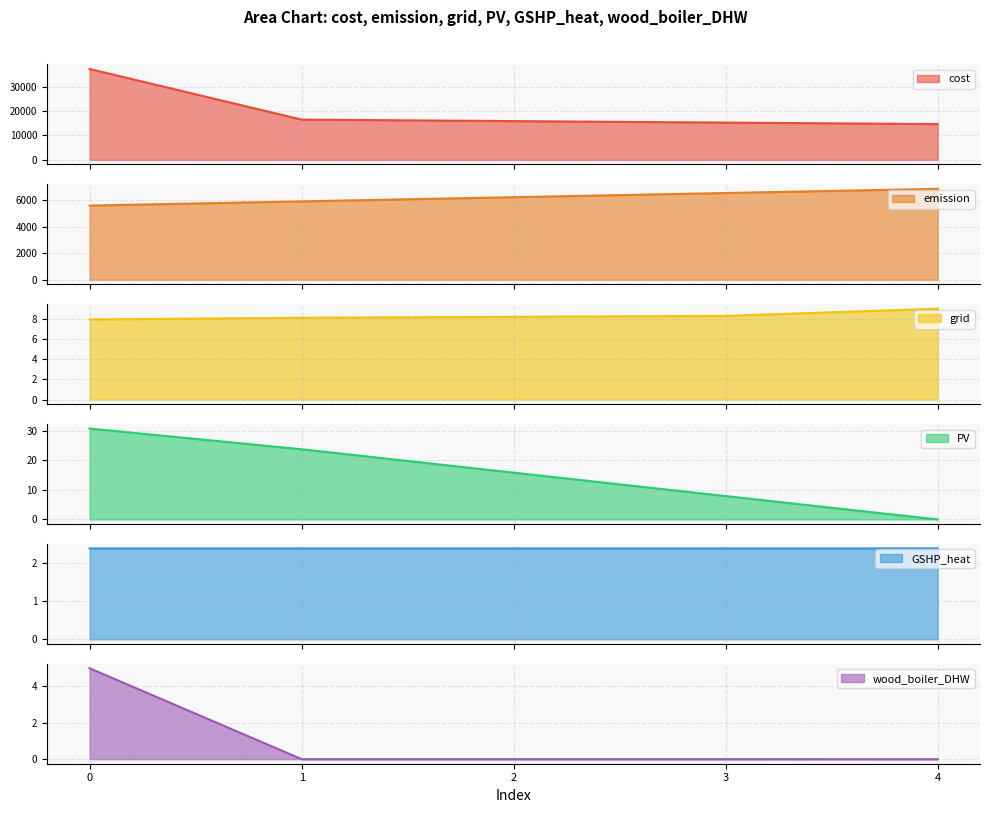

How many distinct data groups are displayed?

6